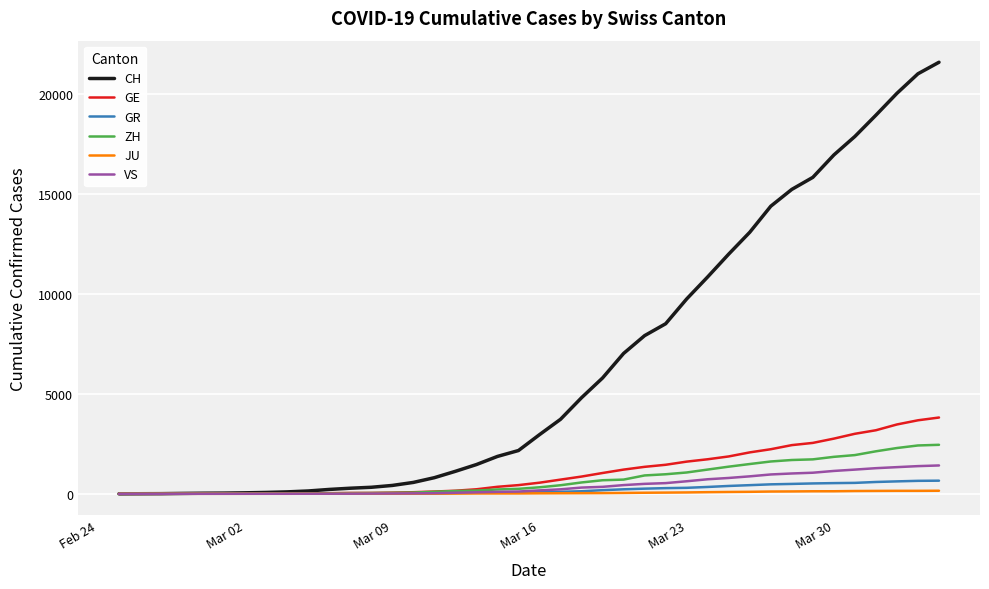

Which series has the largest total across all categories?

CH